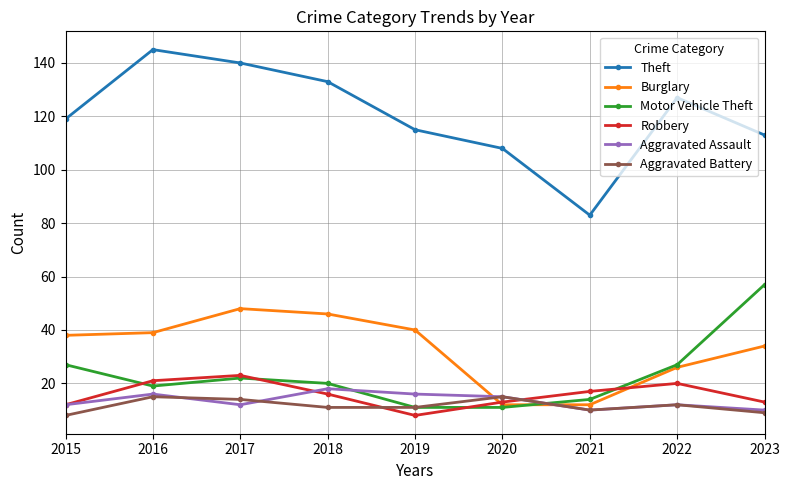

What is the difference between the highest and lowest values at 2018?

122